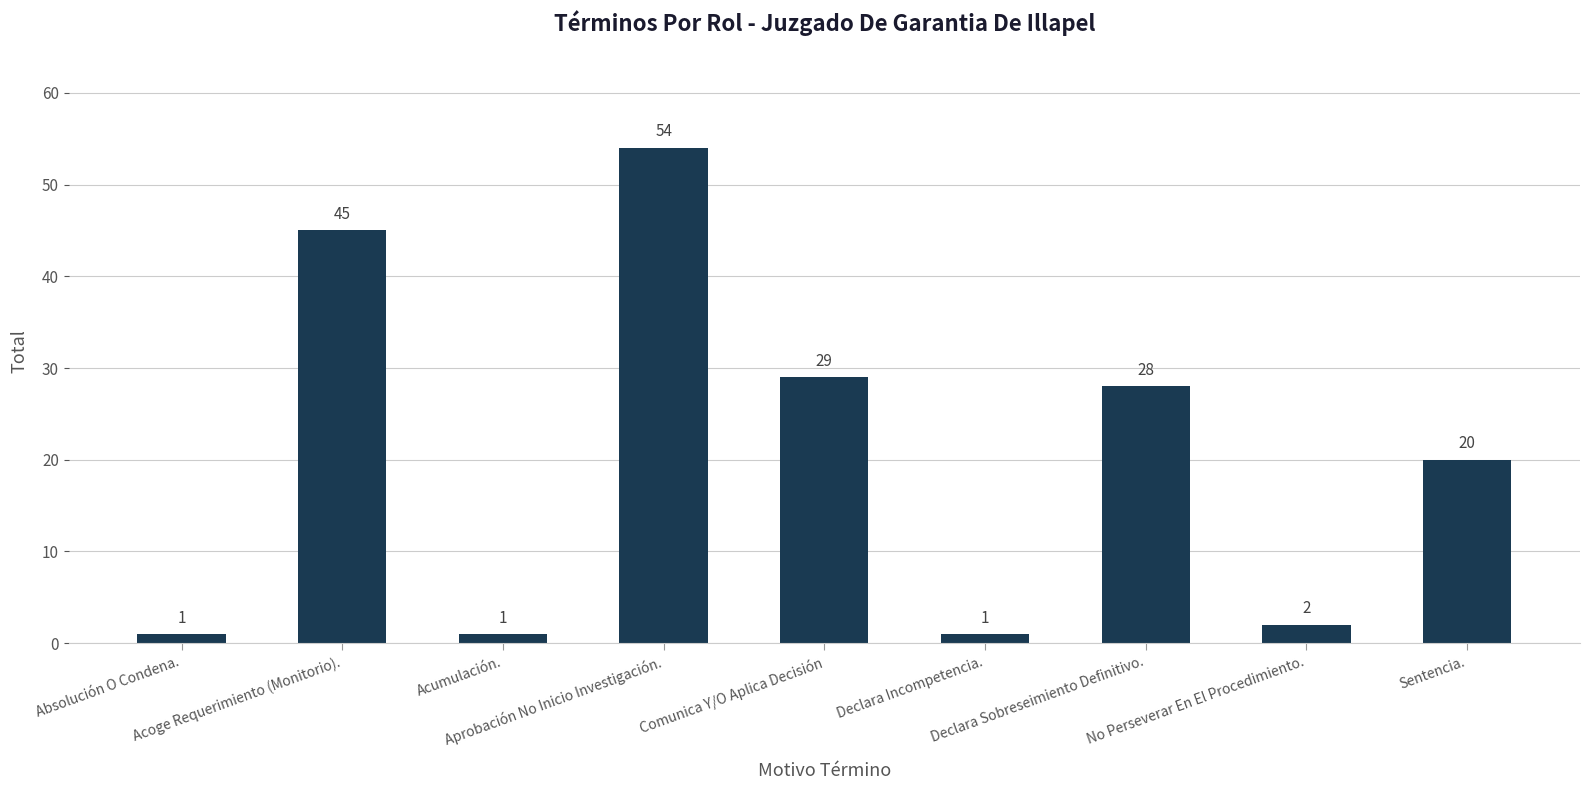

How many values are below 20?

4